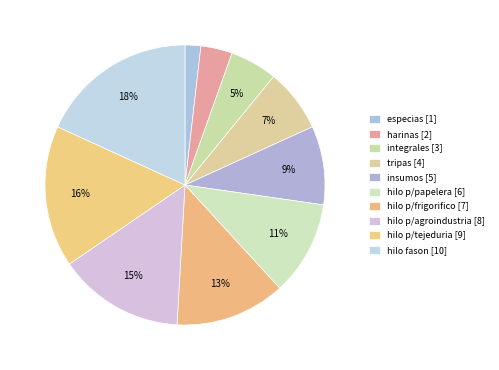

How many slices are in this pie chart?

10